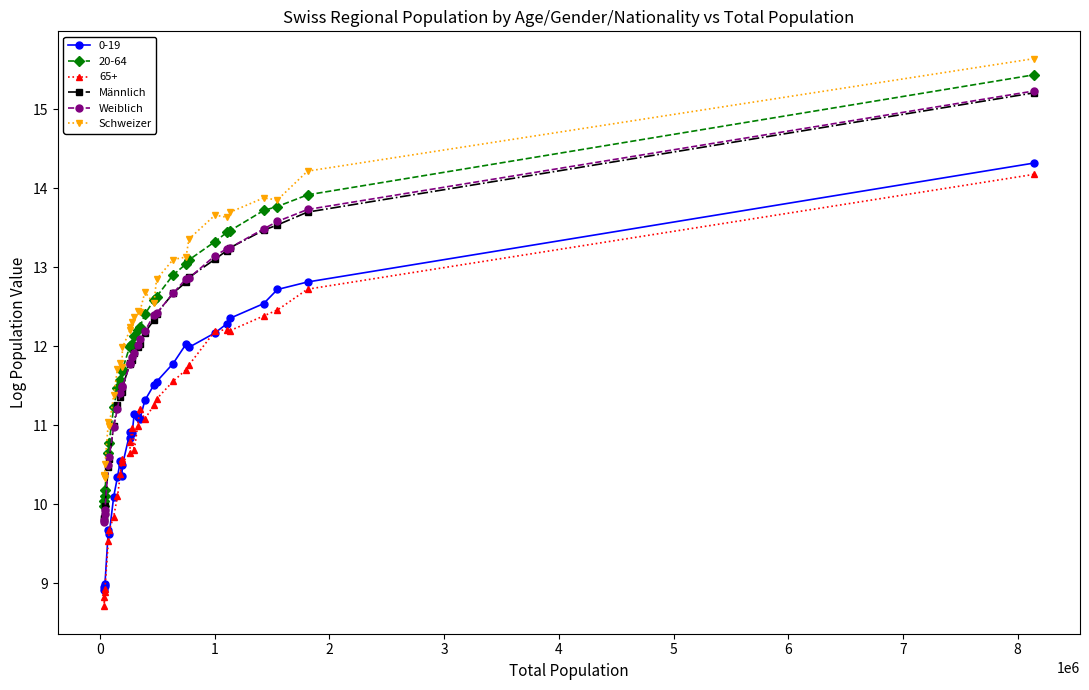

What is the smallest value displayed?

8.7